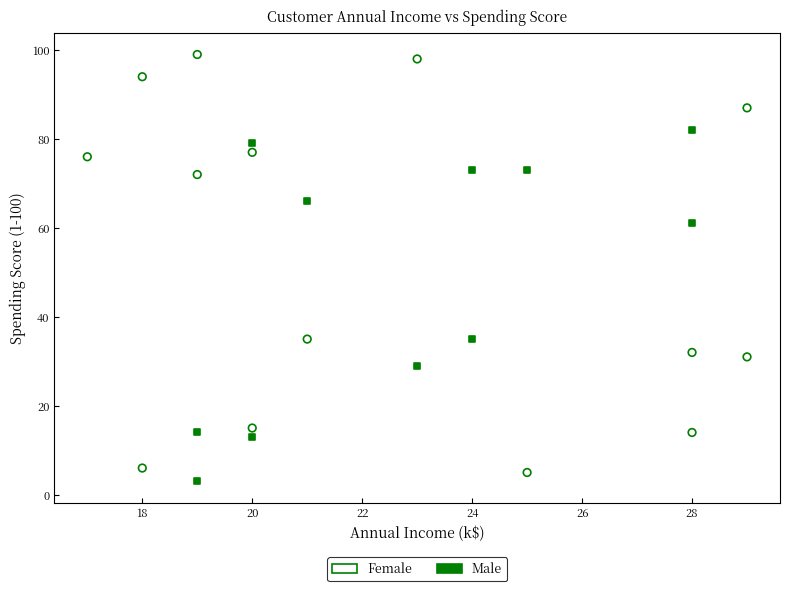

Which series contains the highest Y value?

Female